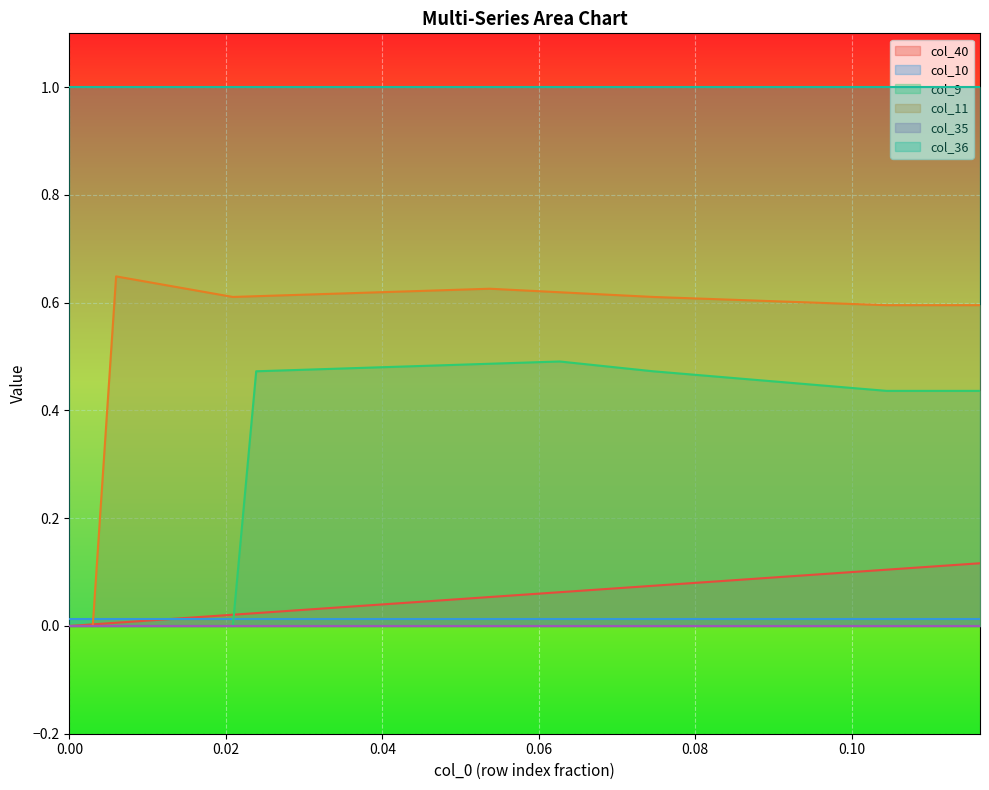

How many data points does each series have?

40